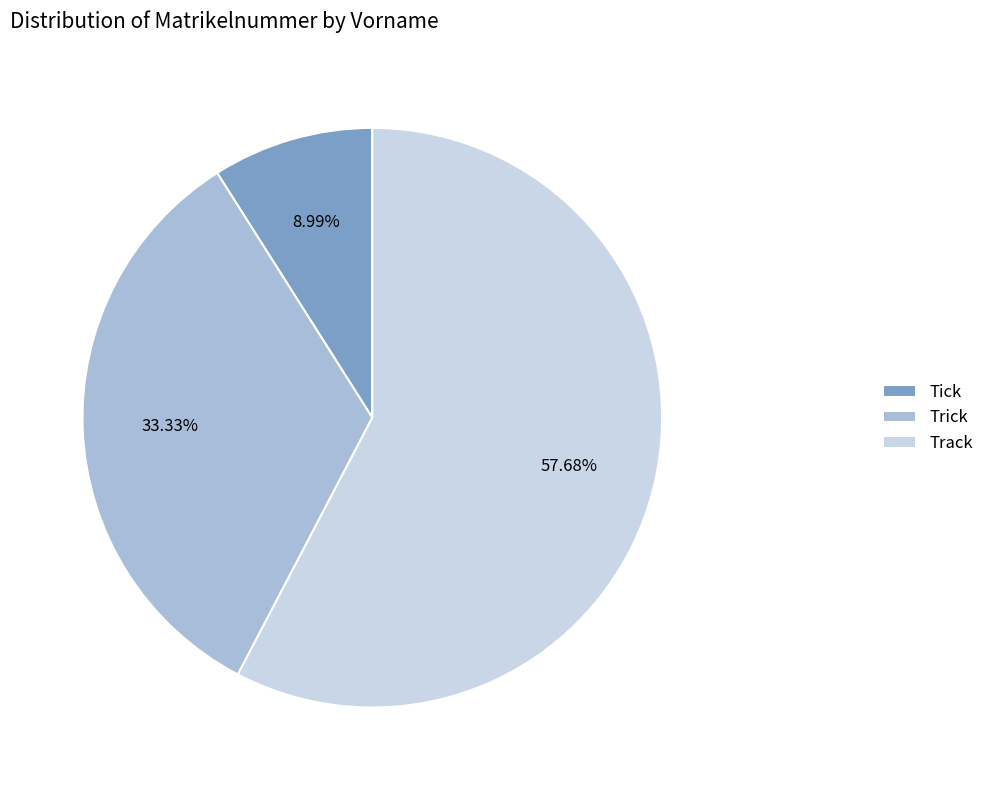

Count the number of slices in the pie.

3